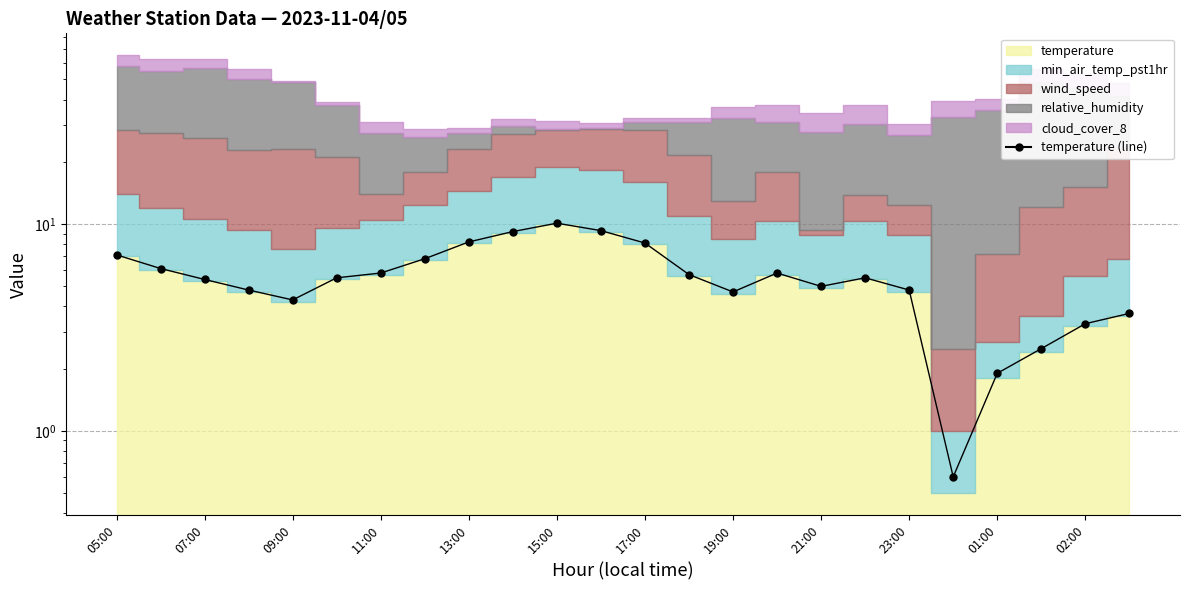

How many interior local peaks (higher than both neighbors) does the data have?

3